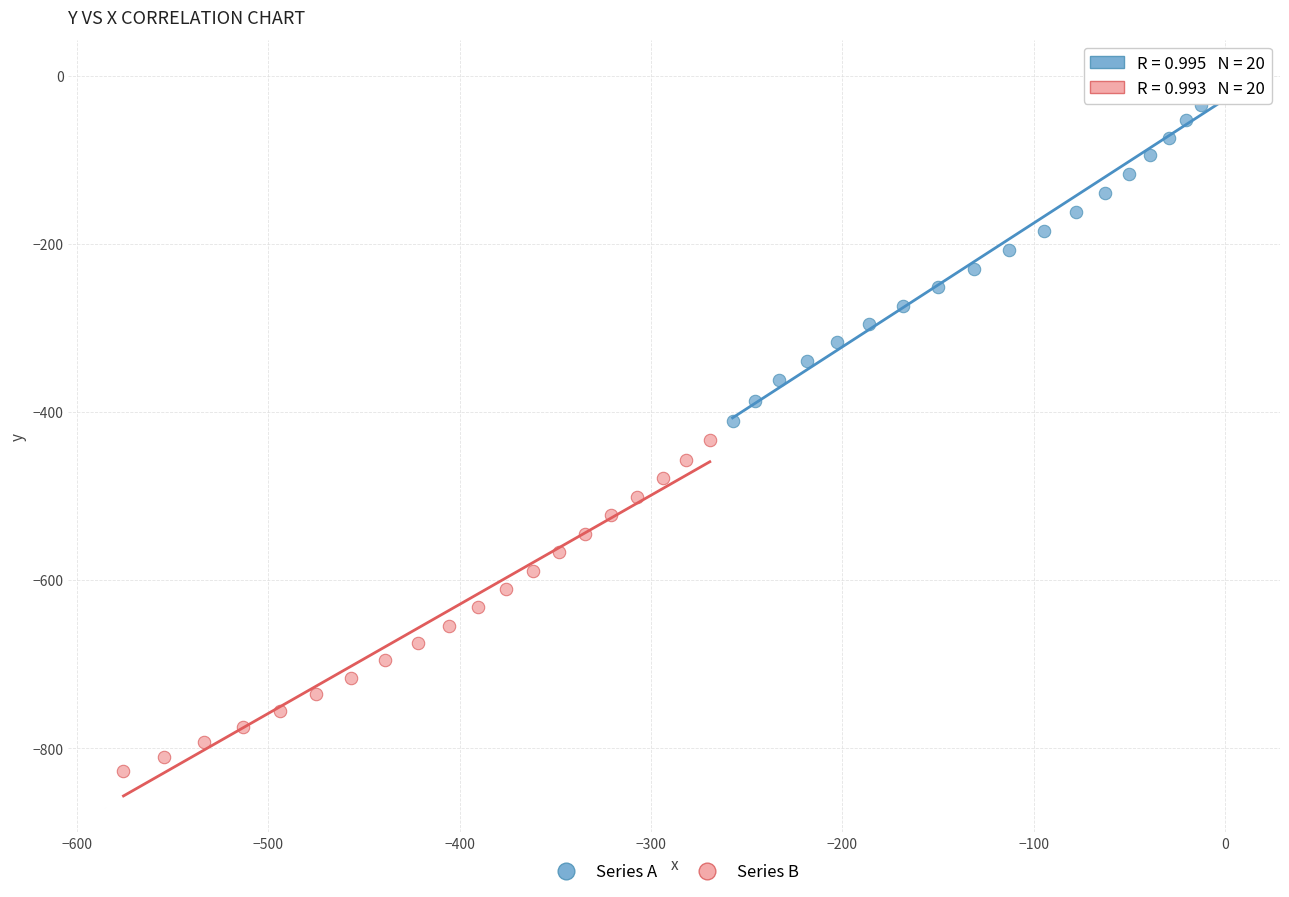

Which series reaches the minimum Y coordinate?

Series B